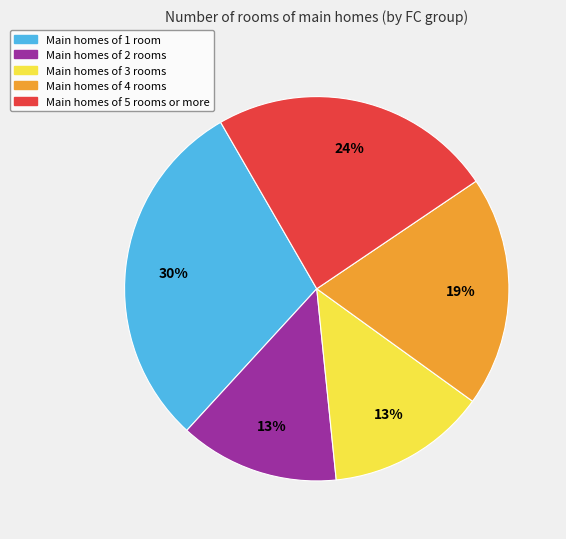

To the nearest percent, what is the average slice percentage?

20%